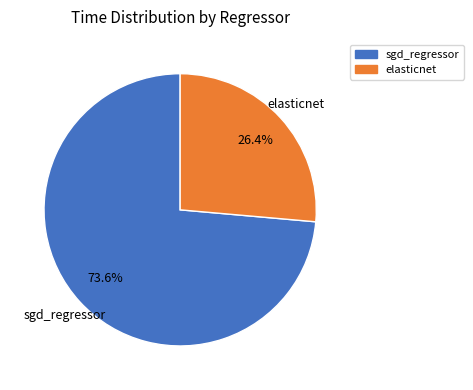

To the nearest percent, what is the difference between the largest and smallest slice percentages?

47%